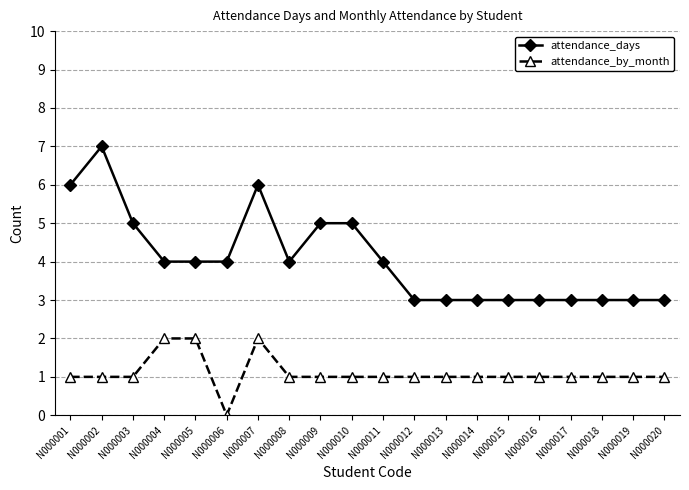

Rank the series by their average value, from highest to lowest.

attendance_days, attendance_by_month